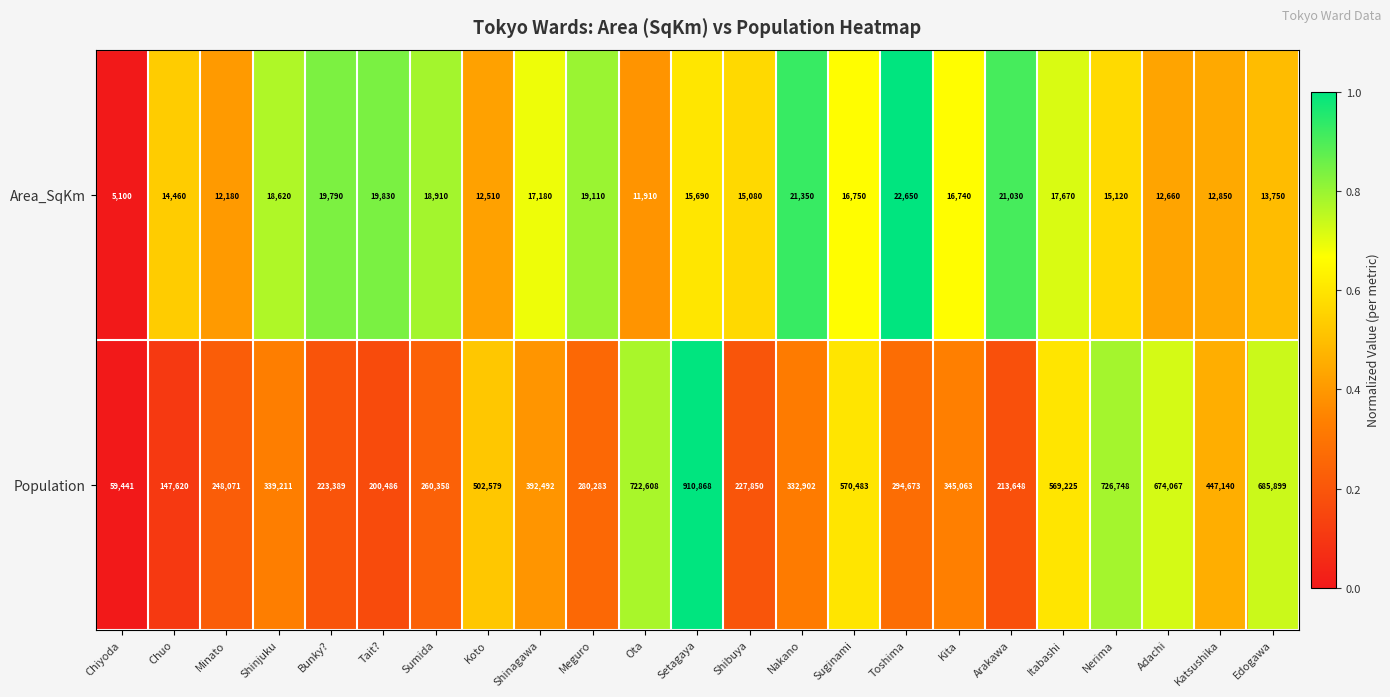

Between Bunky? and Shibuya, which series saw the biggest shift?

Area_SqKm